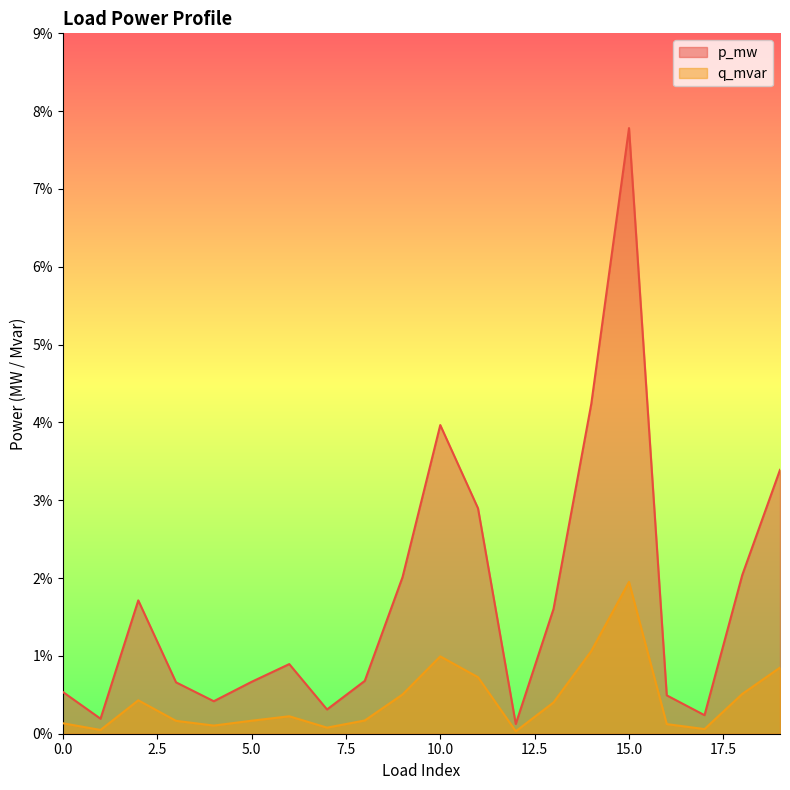

Reading left to right, transcribe all the data shown in this chart.

p_mw: 0.0	0.0	0.0	0.0	0.0	0.0	0.0	0.0	0.0	0.0	0.0	0.0	0.0	0.0	0.0	0.1	0.0	0.0	0.0	0.0
q_mvar: 0.0	0.0	0.0	0.0	0.0	0.0	0.0	0.0	0.0	0.0	0.0	0.0	0.0	0.0	0.0	0.0	0.0	0.0	0.0	0.0